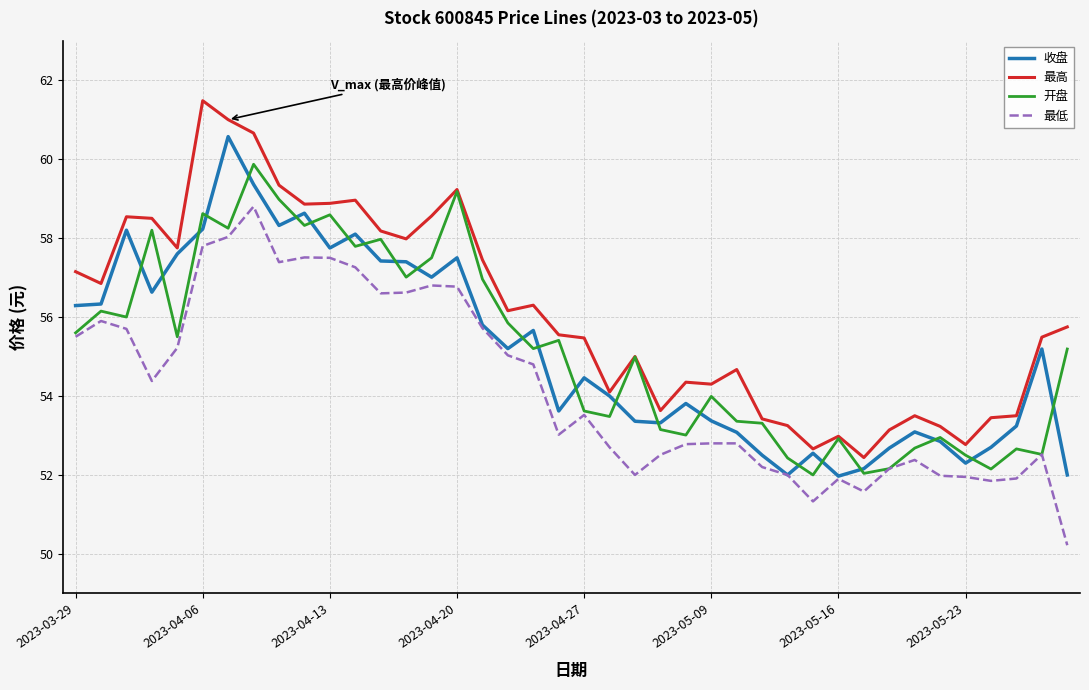

How many distinct data groups are displayed?

4